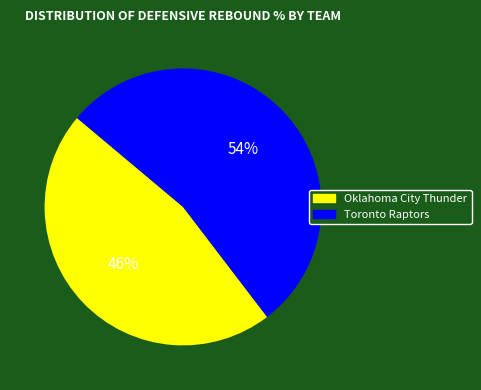

Combined, do Toronto Raptors and Oklahoma City Thunder account for over 50%?

Yes